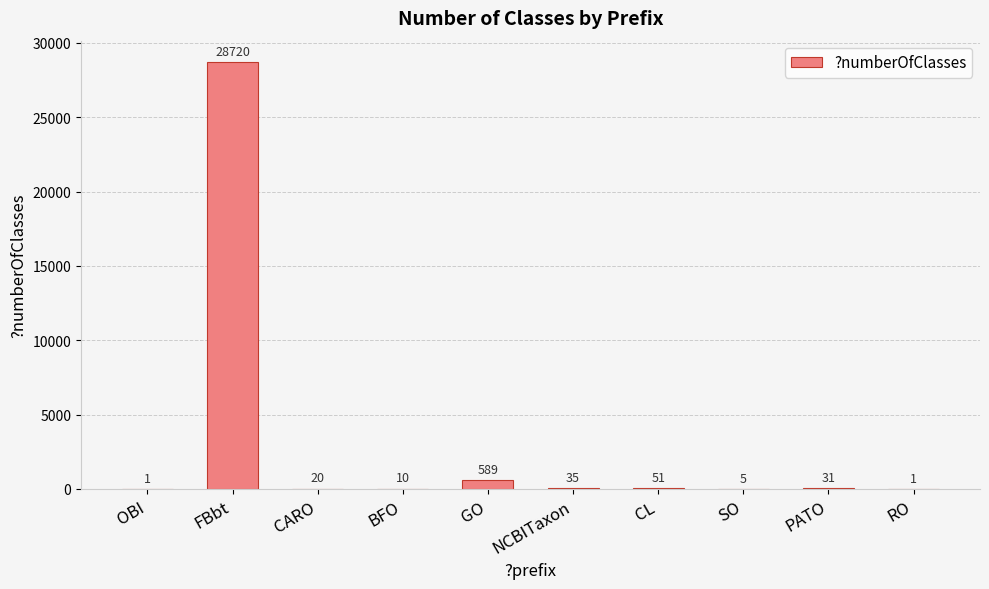

What is the sum of all values?

29463